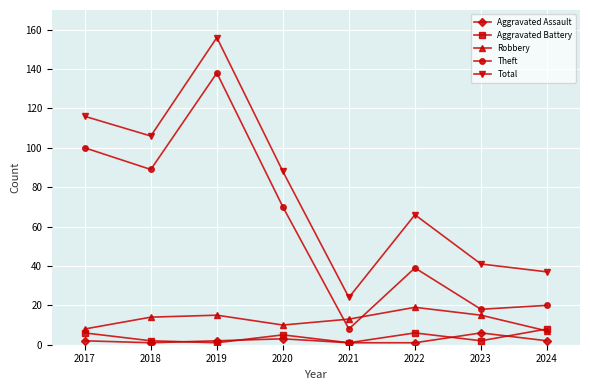

What is the maximum value for Aggravated Battery?

8